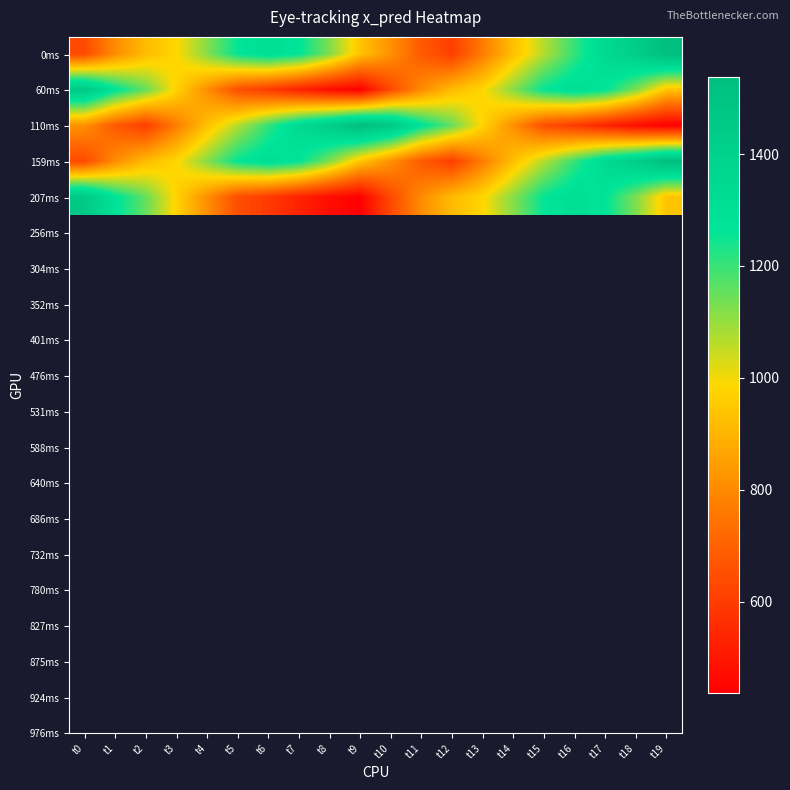

Count the number of data series in this chart.

5